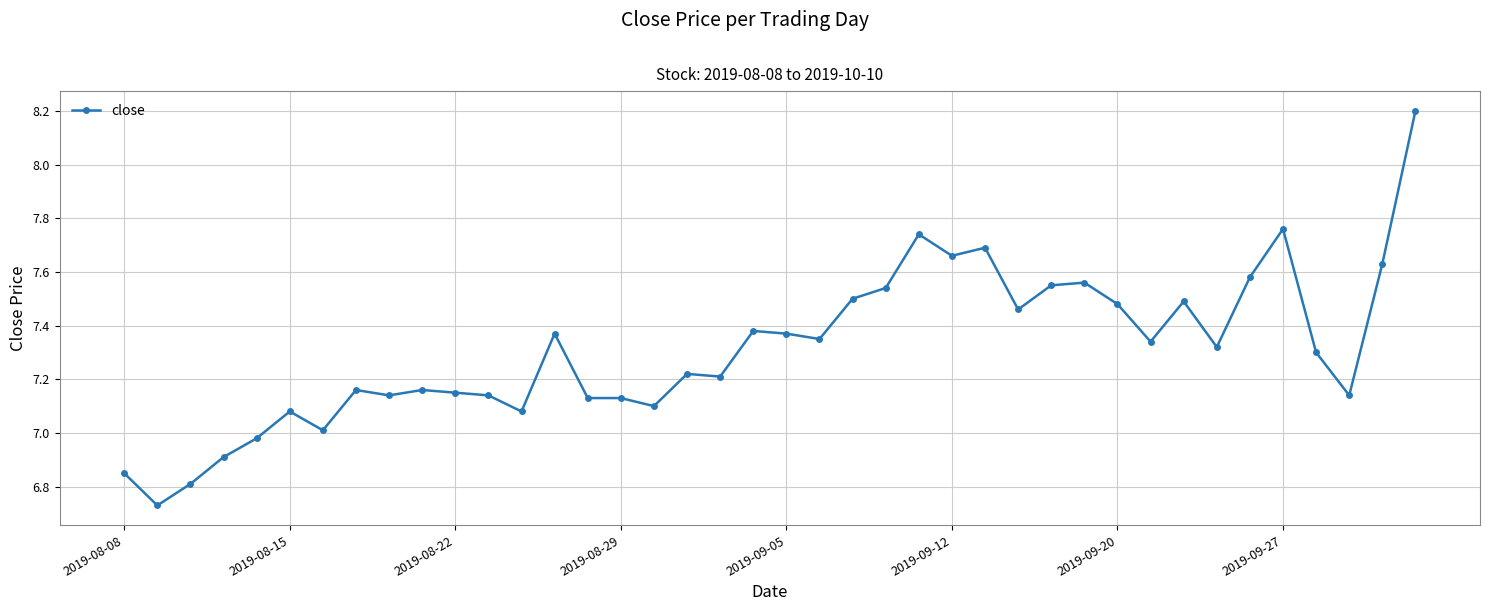

Count the number of data series in this chart.

1